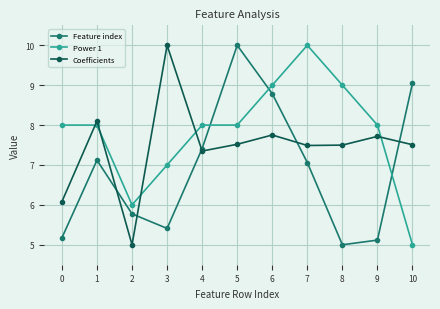

What is the maximum value shown in the chart?

10.0